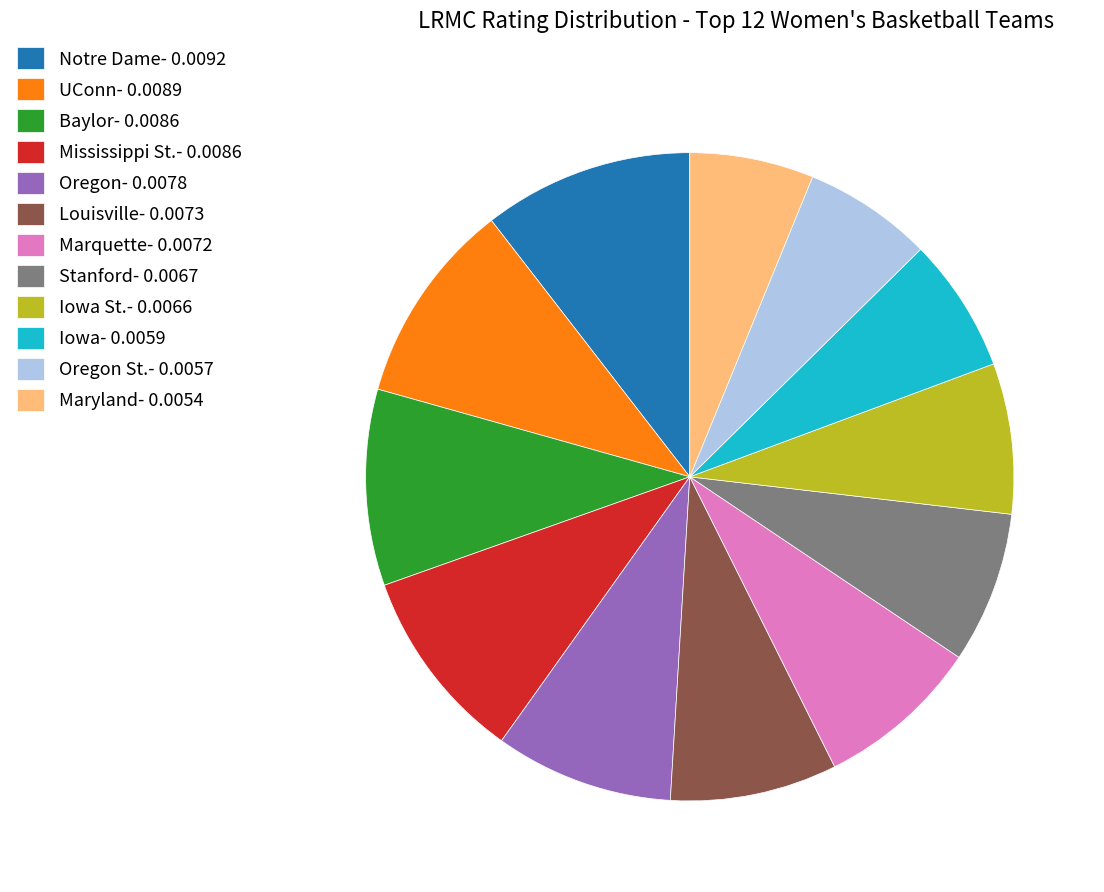

Do Oregon- 0.0078 and Notre Dame- 0.0092 together represent more than half of the pie?

No